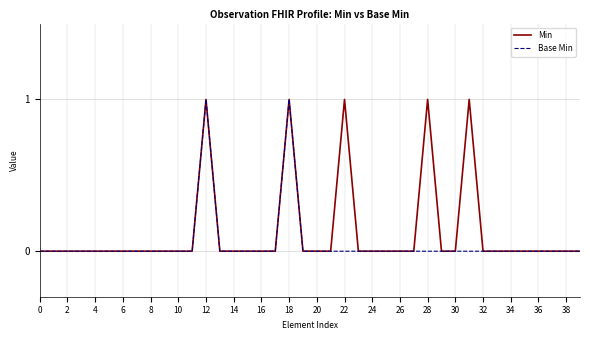

Rank the series by their average value, from highest to lowest.

Min, Base Min